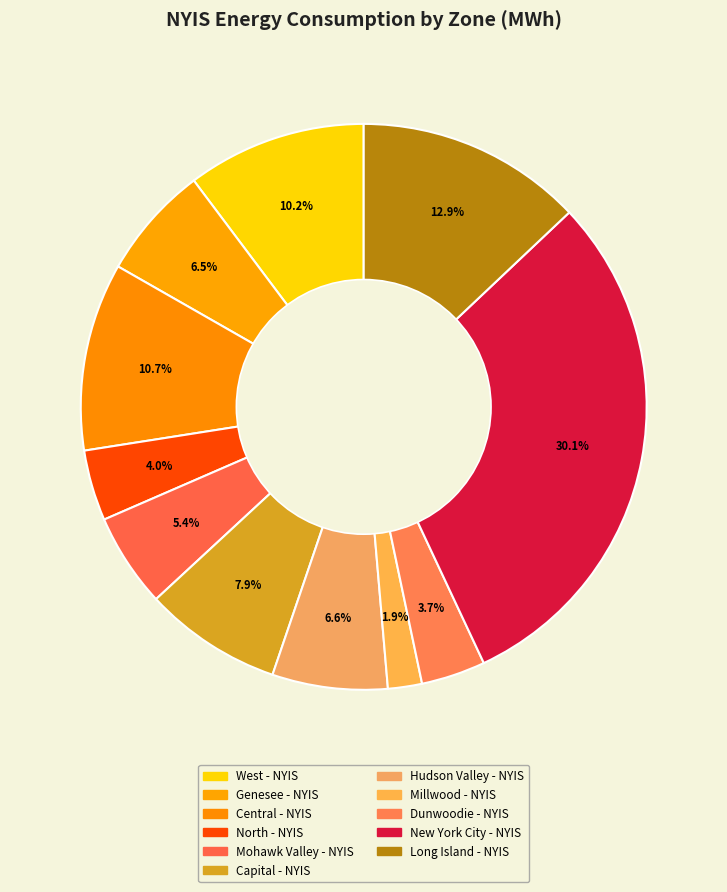

How many segments does this pie chart have?

11